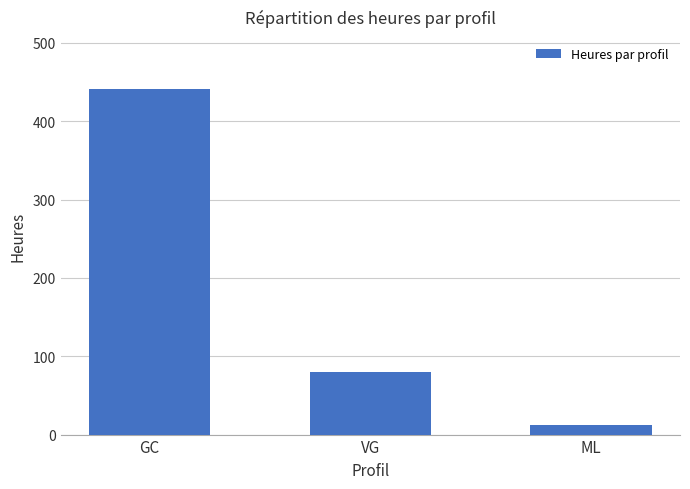

At which label is the value closest to 226?

VG